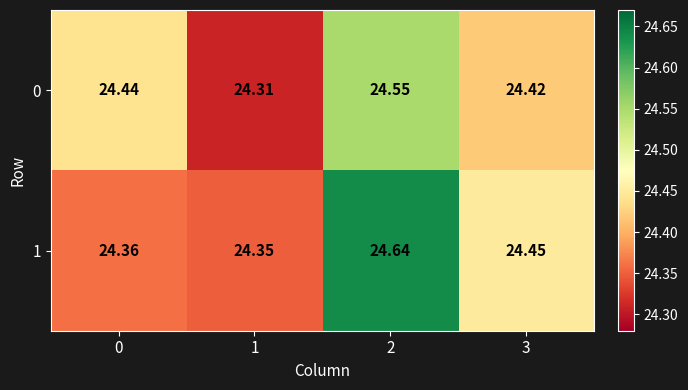

Is the value of 1 at 2 greater than the value of 0 at 2?

Yes